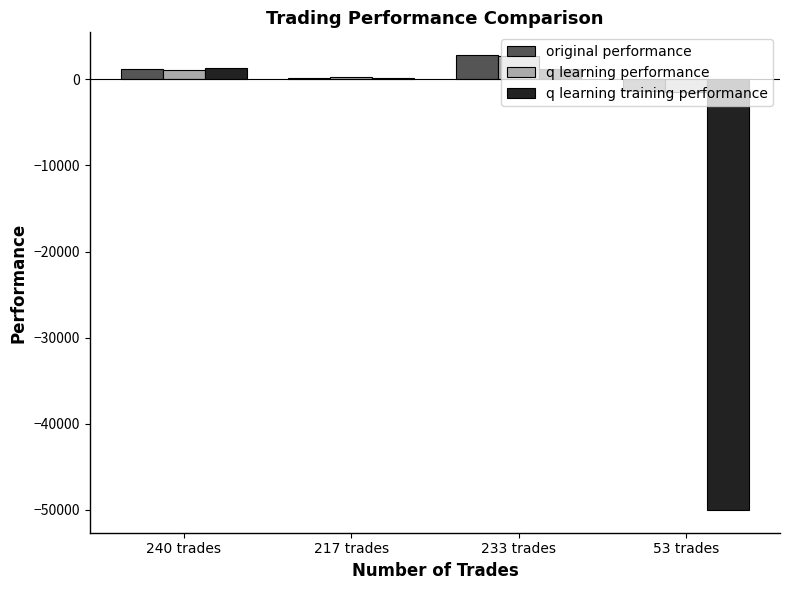

Between 240 trades and 53 trades, which series saw the biggest shift?

q learning training performance